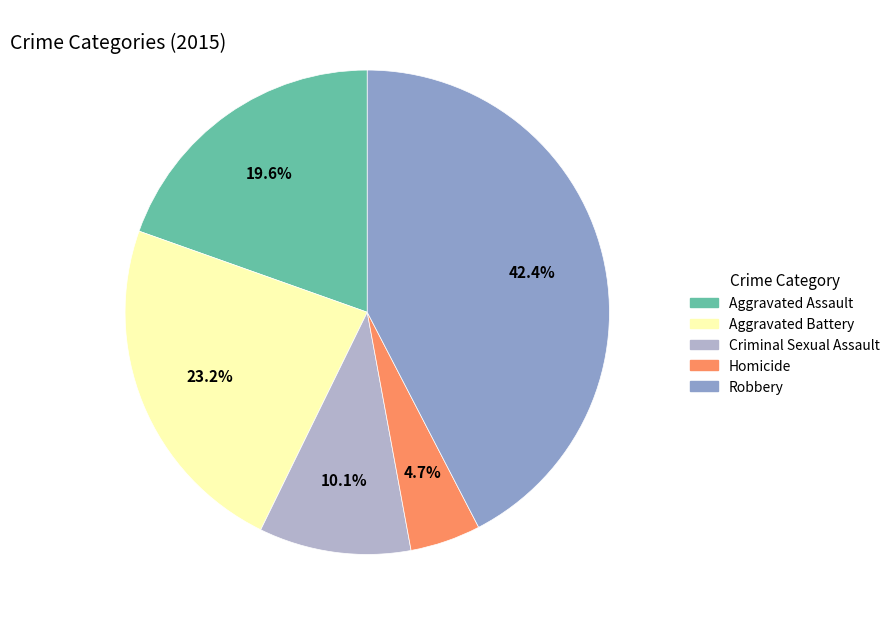

How many segments does this pie chart have?

5